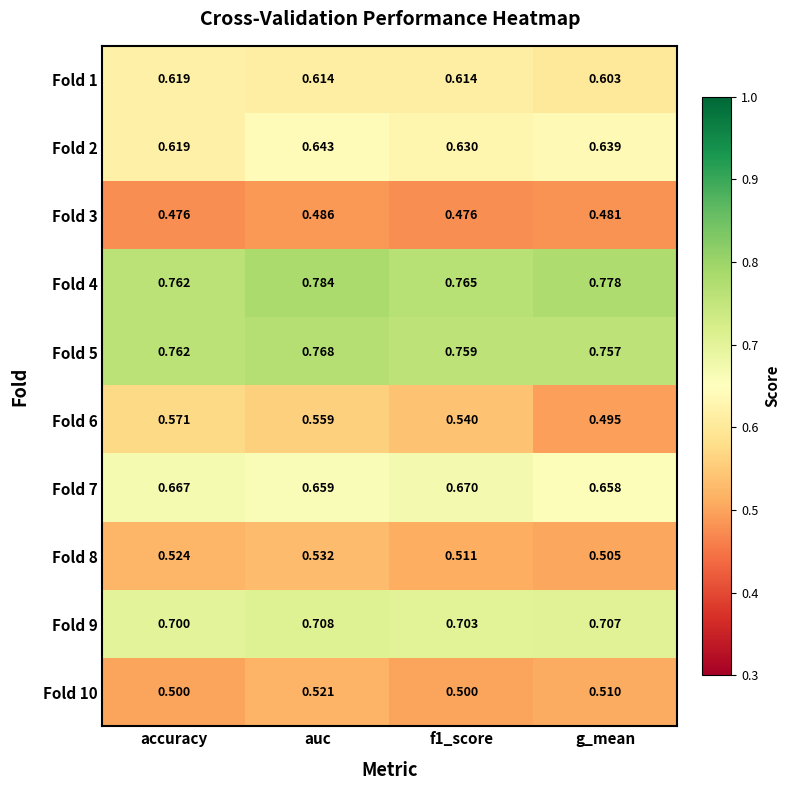

Which category has the highest value across all series?

auc